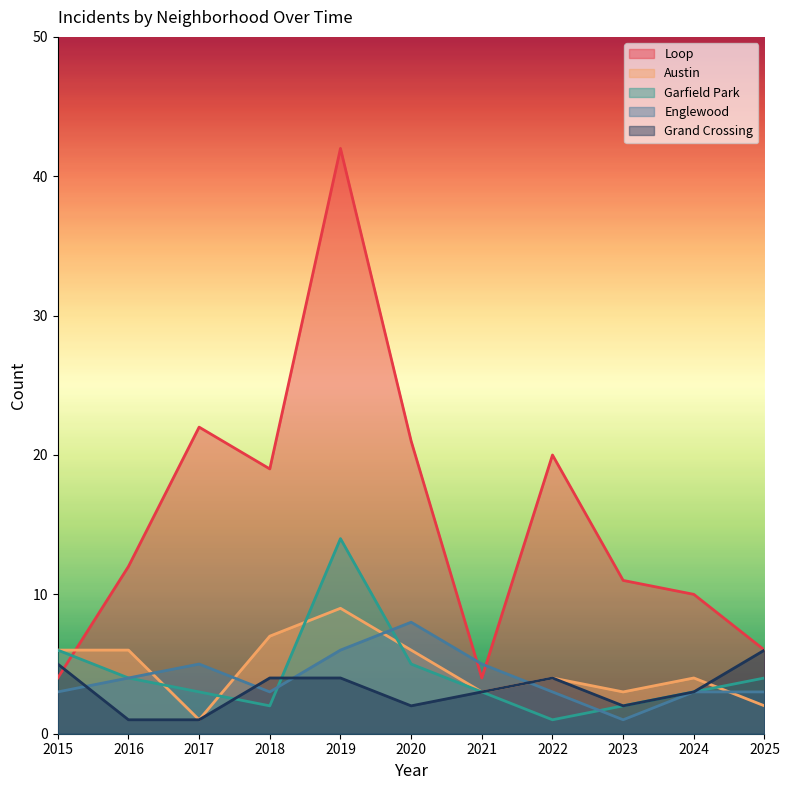

What is the maximum value for Englewood?

8